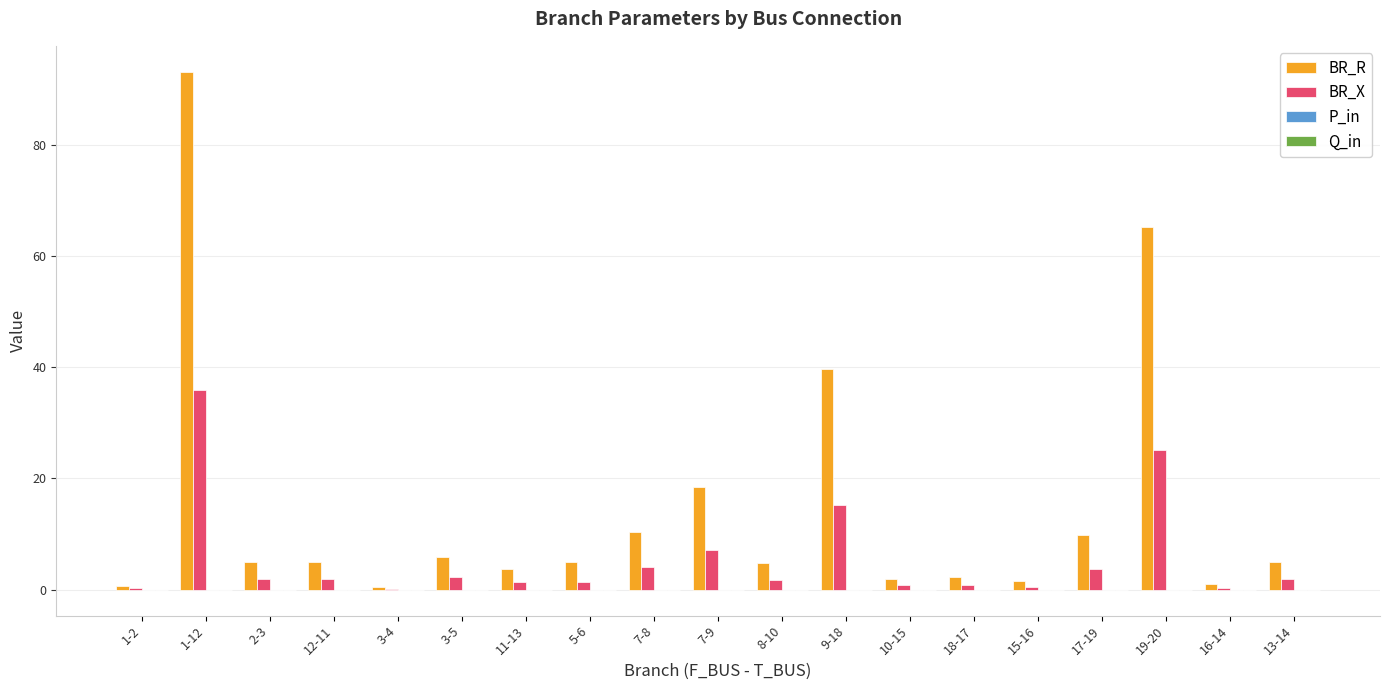

At which category is the sum across all series the highest?

1-12